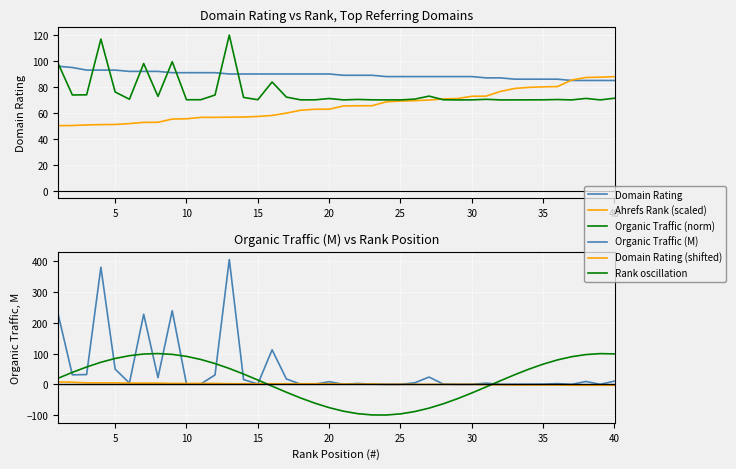

How many lines are shown in the chart?

6